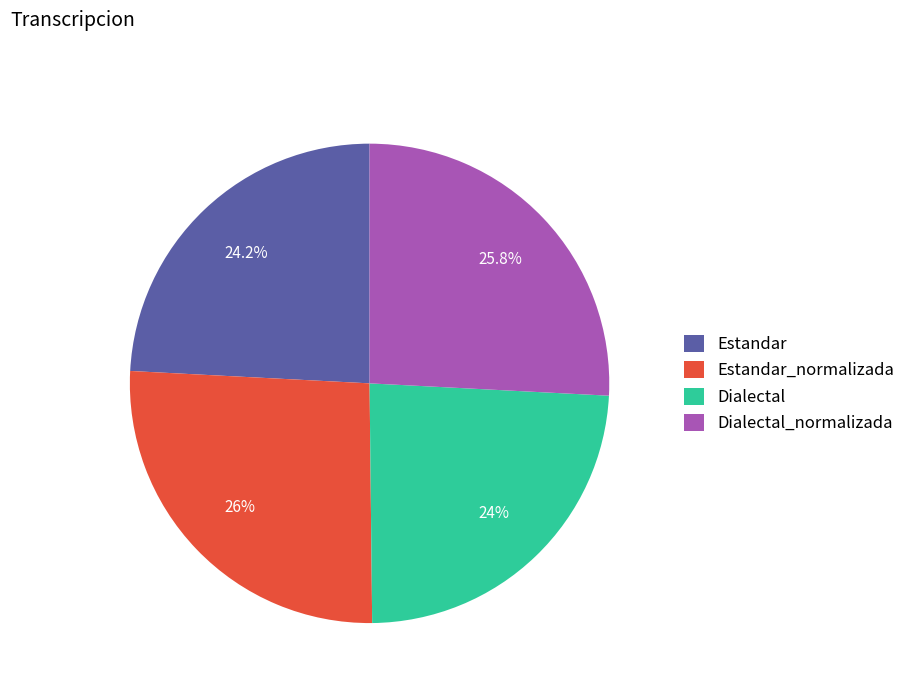

What percentage is NOT represented by Estandar_normalizada?

74.0%